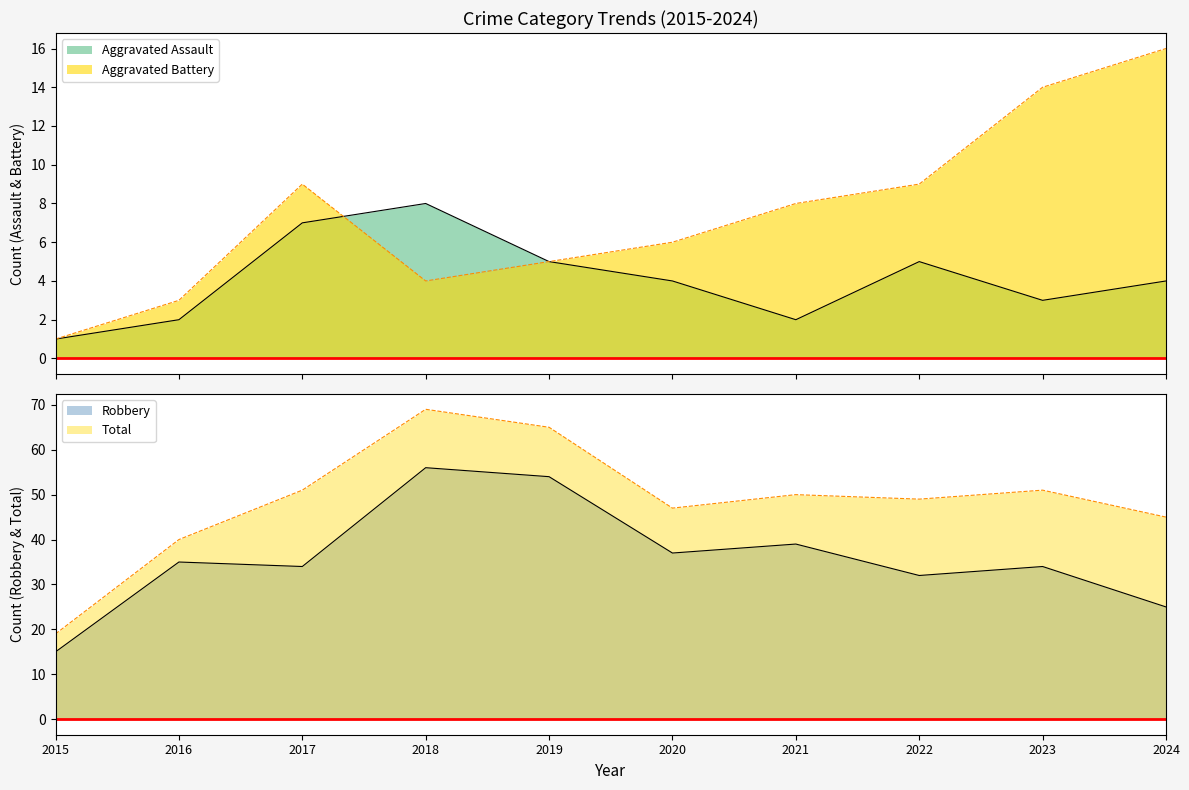

What are all the series names shown in the legend?

Aggravated Assault, Aggravated Battery, Robbery, Total